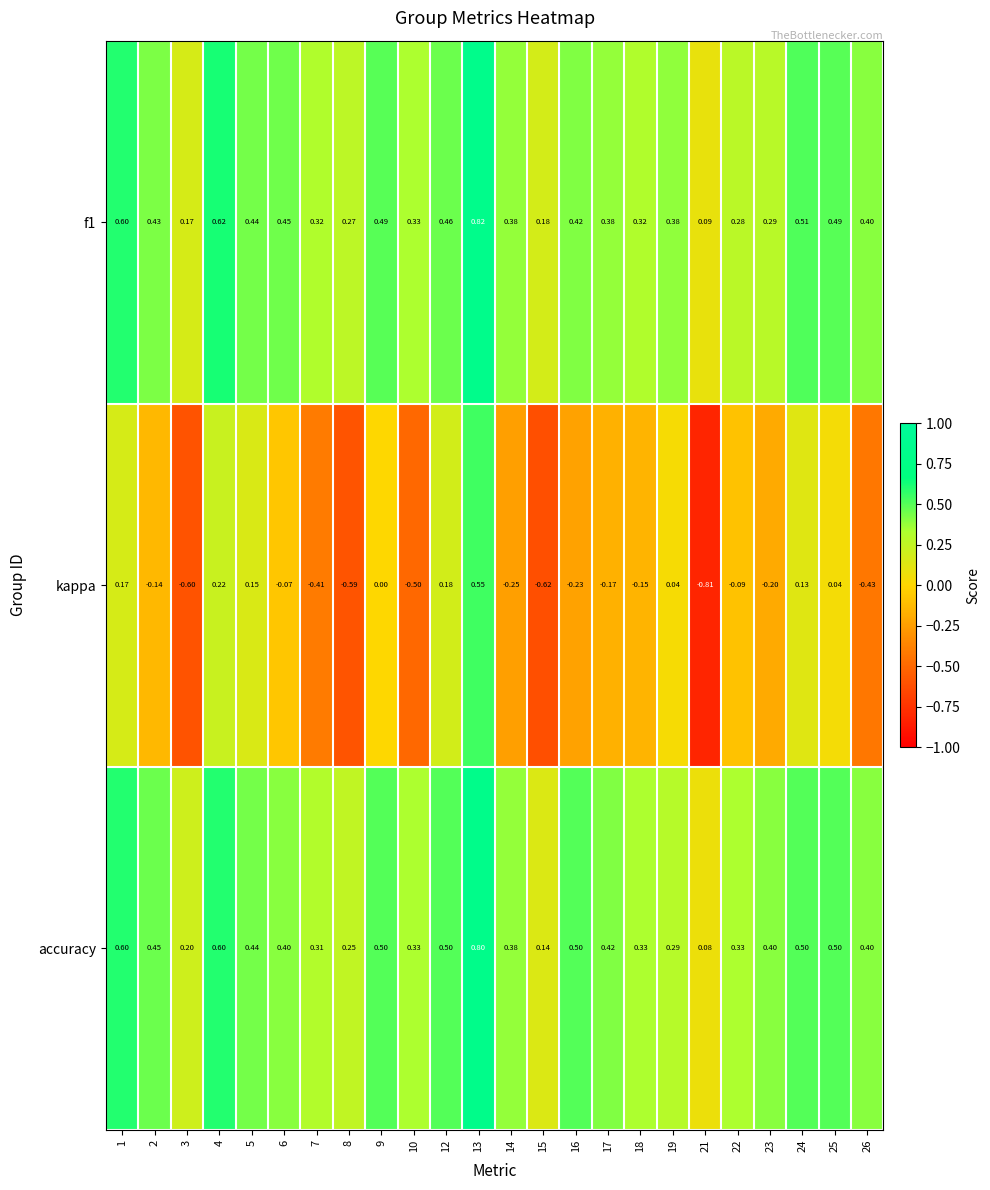

At how many categories does at least one series exceed 0?

24